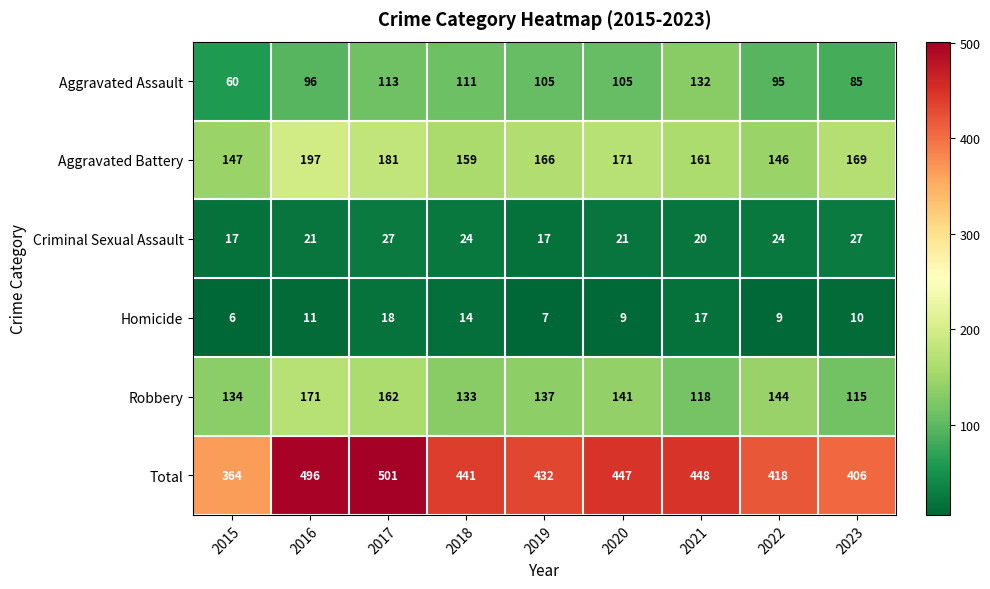

At which label is Total closest to 432?

2019